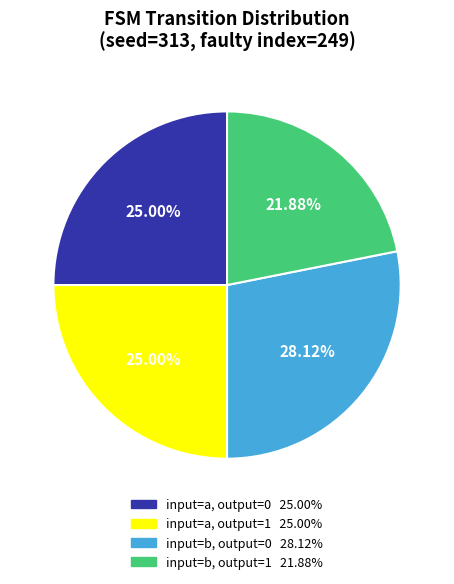

Is there any slice that represents more than half of the pie?

No